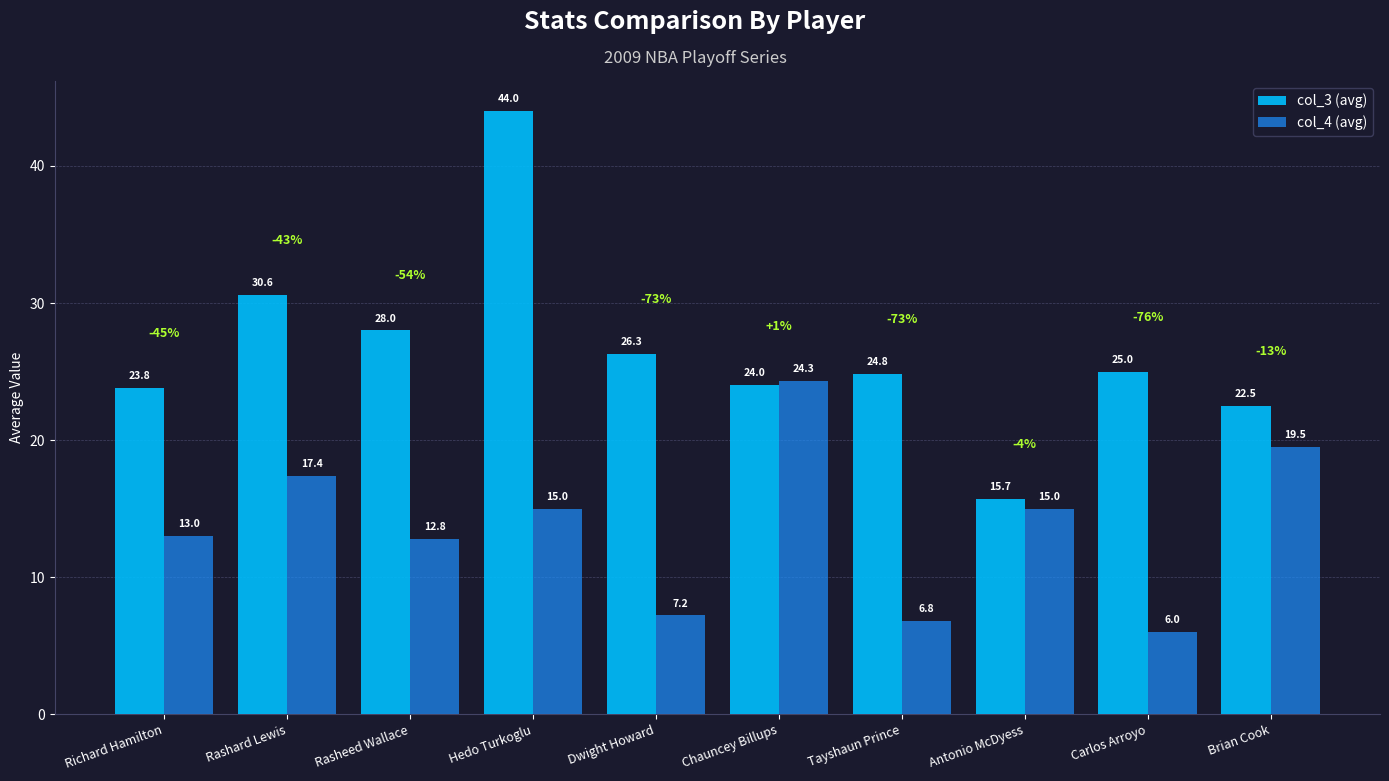

How many bars are there in total?

20